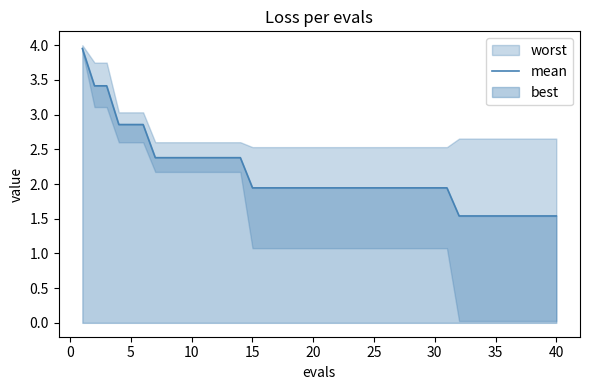

Is it true that mean equals 1.5 at 40?

True